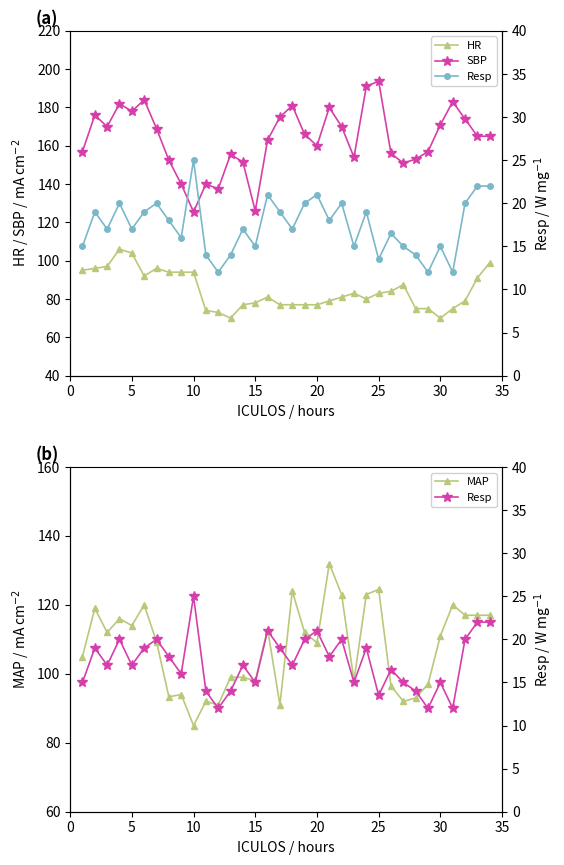

What is the minimum value for HR?

70.0